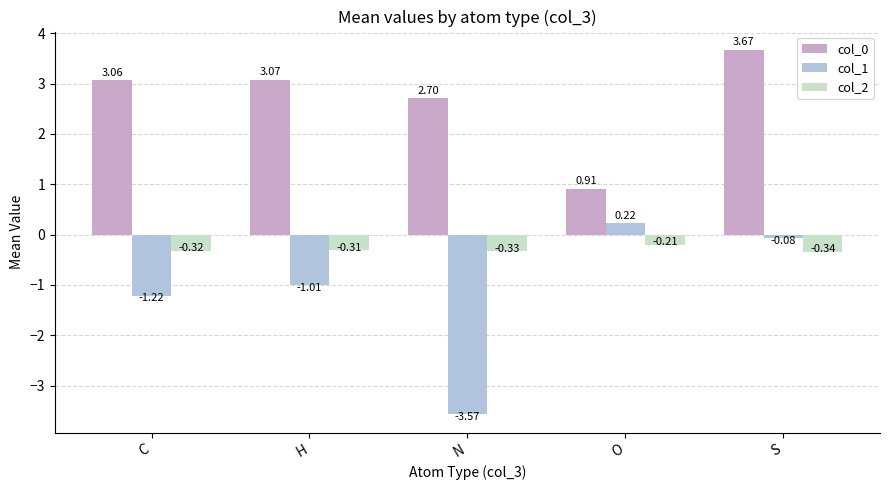

What is the sum of the col_1 values at O and H?

-0.8